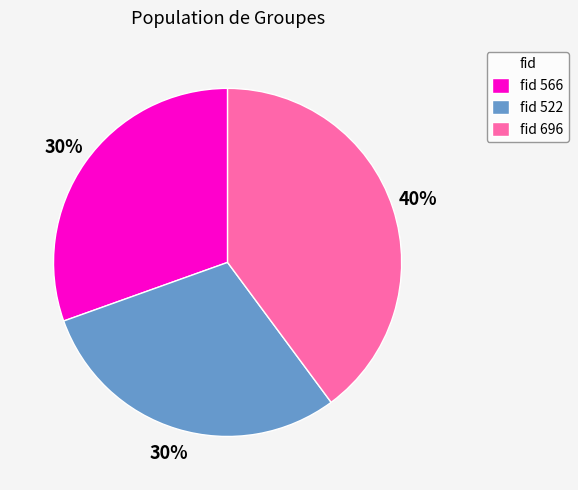

How many segments does this pie chart have?

3